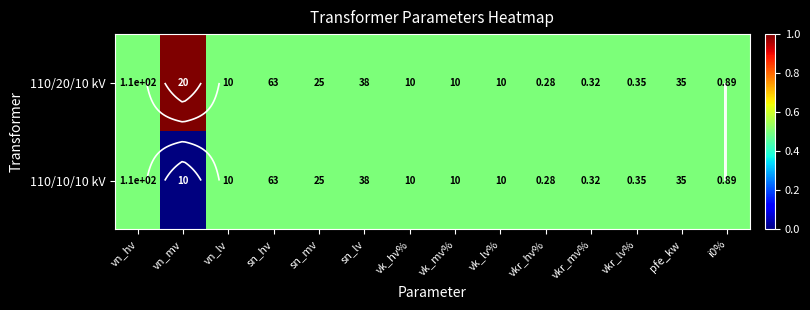

Count the 110/20/10 kV values in the range 0 to 1.

14